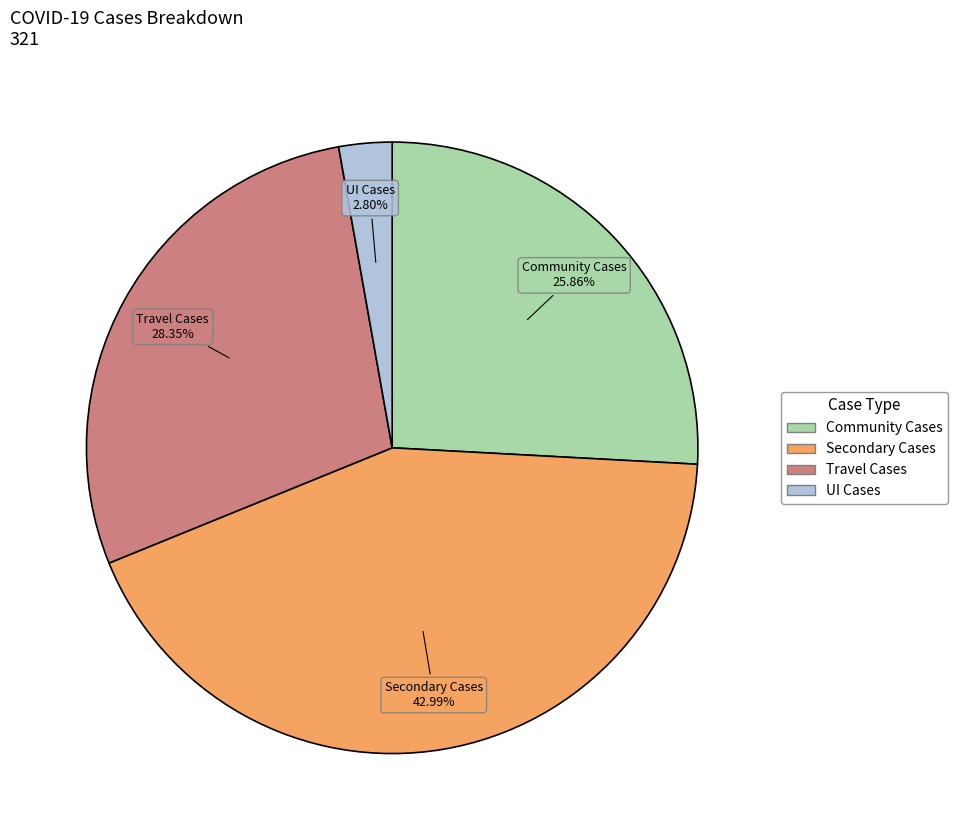

To the nearest percent, what portion does Community Cases represent?

26%